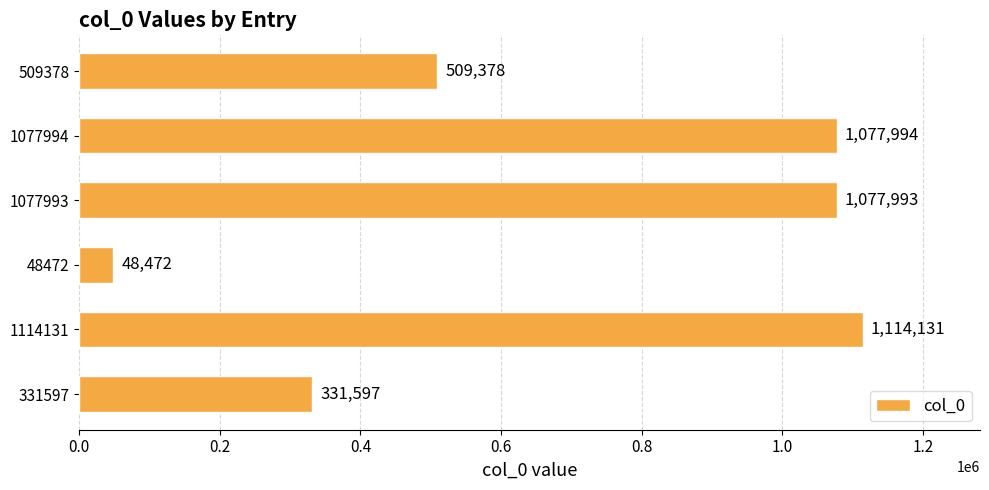

The value at 1114131 is 1114131. True or false?

True